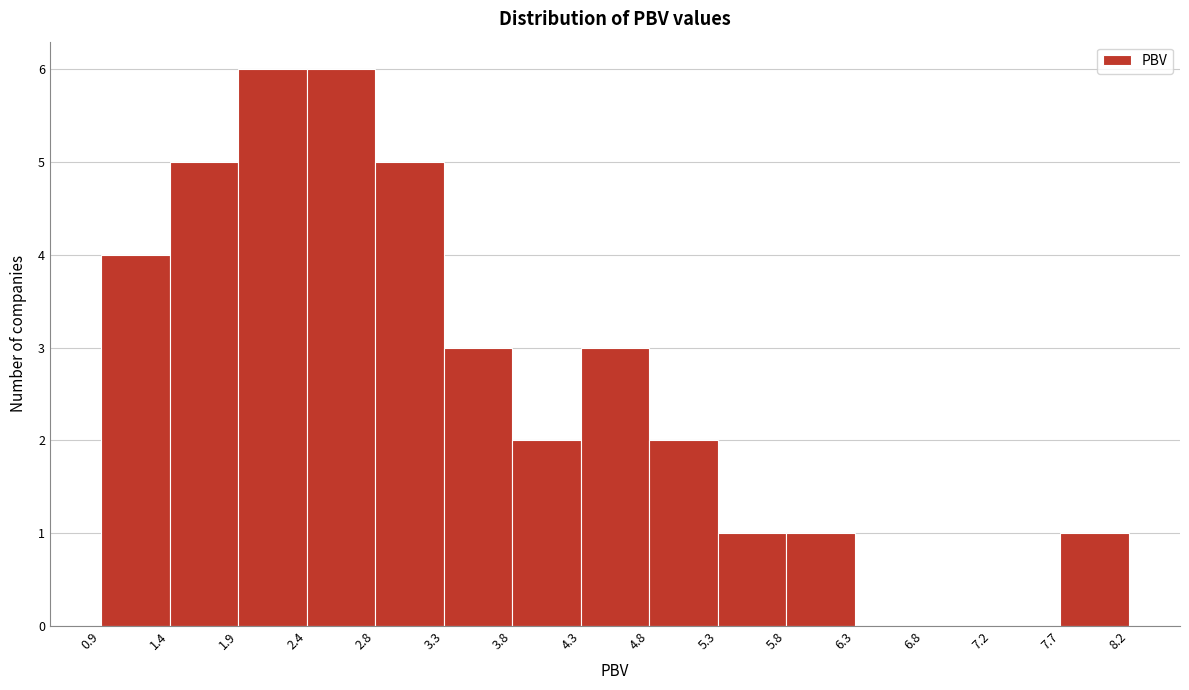

Reading left to right, transcribe this chart: for each bar, give the range it covers on the x-axis and its height. Neither the bar edges nor the heights are printed on the chart, so give them approximately, as read against the axes.

0.90 to 1.35: 4
1.35 to 1.85: 5
1.85 to 2.35: 6
2.35 to 2.85: 6
2.85 to 3.35: 5
3.35 to 3.80: 3
3.80 to 4.30: 2
4.30 to 4.80: 3
4.80 to 5.30: 2
5.30 to 5.80: 1
5.80 to 6.25: 1
6.25 to 6.75: 0
6.75 to 7.25: 0
7.25 to 7.75: 0
7.75 to 8.25: 1